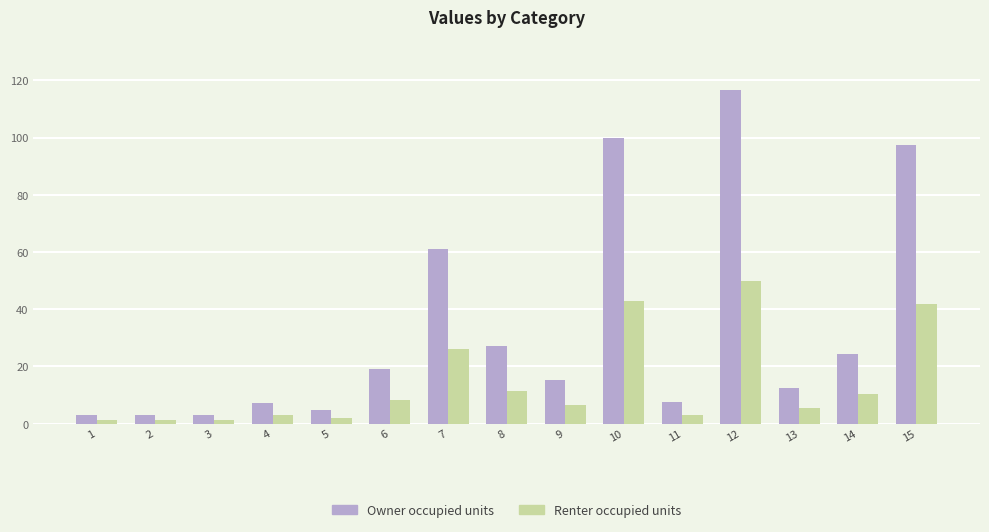

What is the value of the Owner occupied units bar at the 8th from the left?

27.0